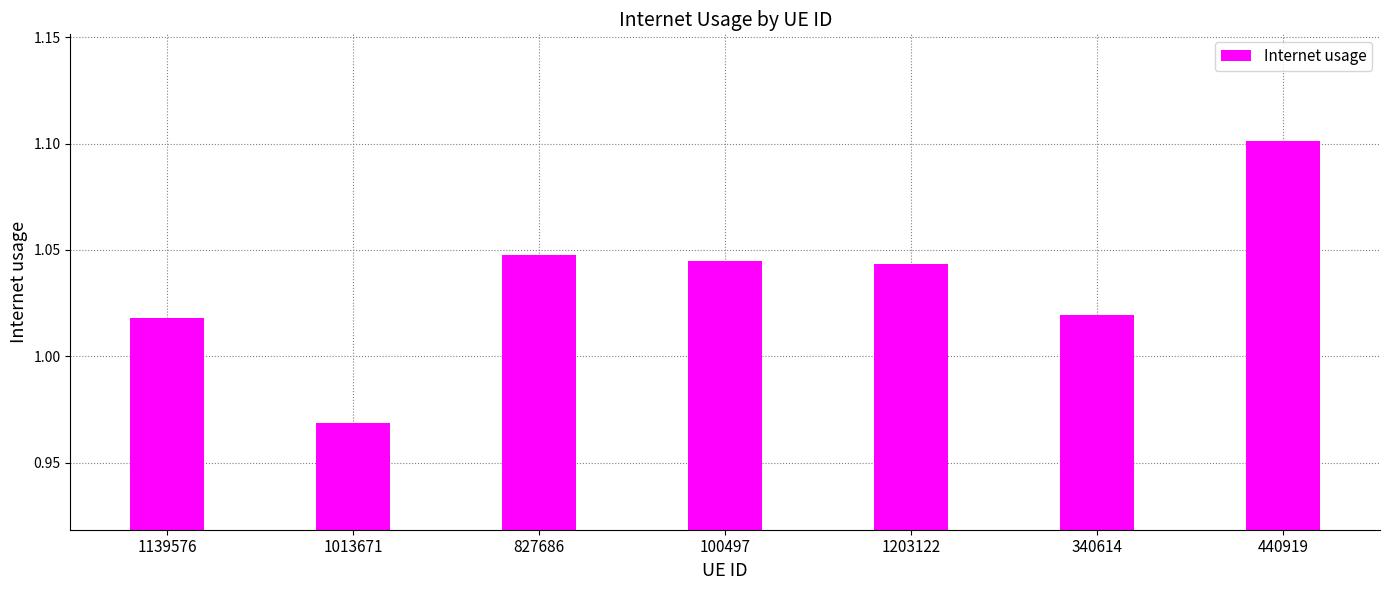

Count the values in the range 1 to 2.

6